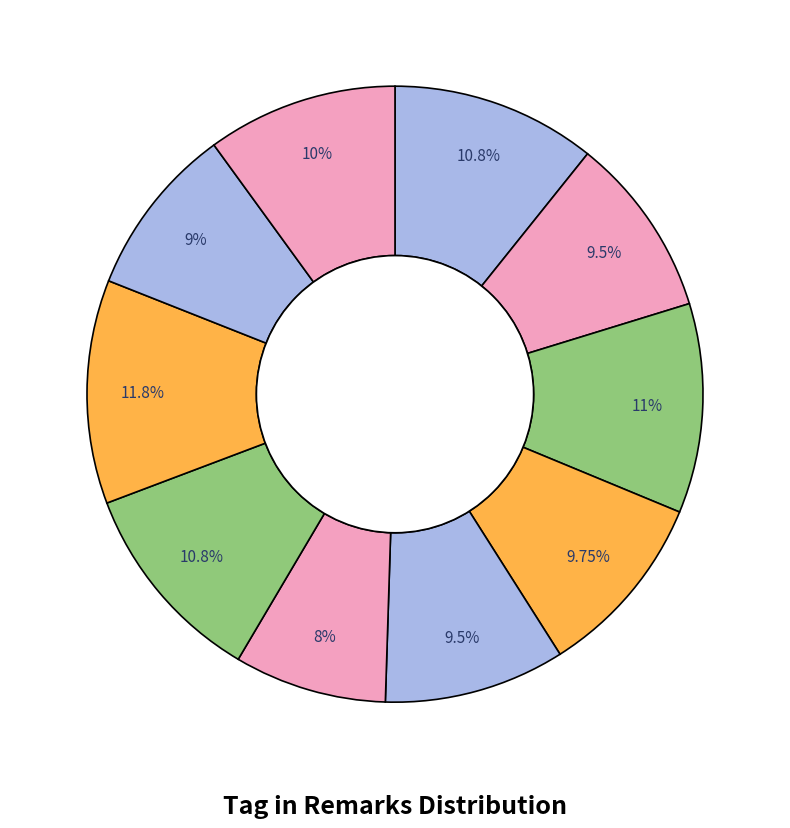

How many segments does this pie chart have?

10